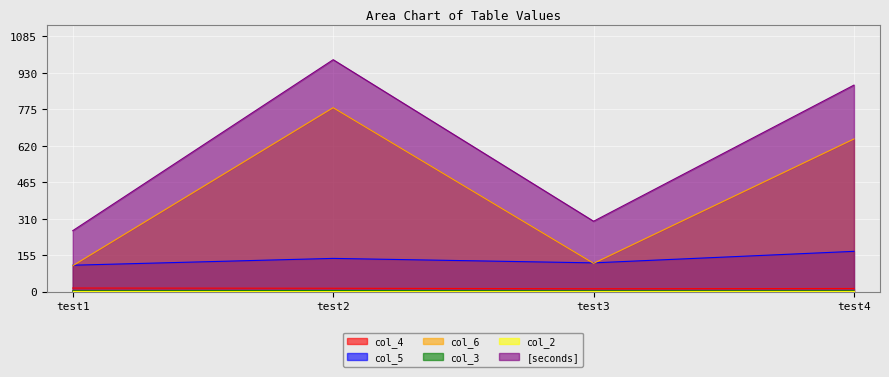

At which label does col_6 reach its peak?

test2